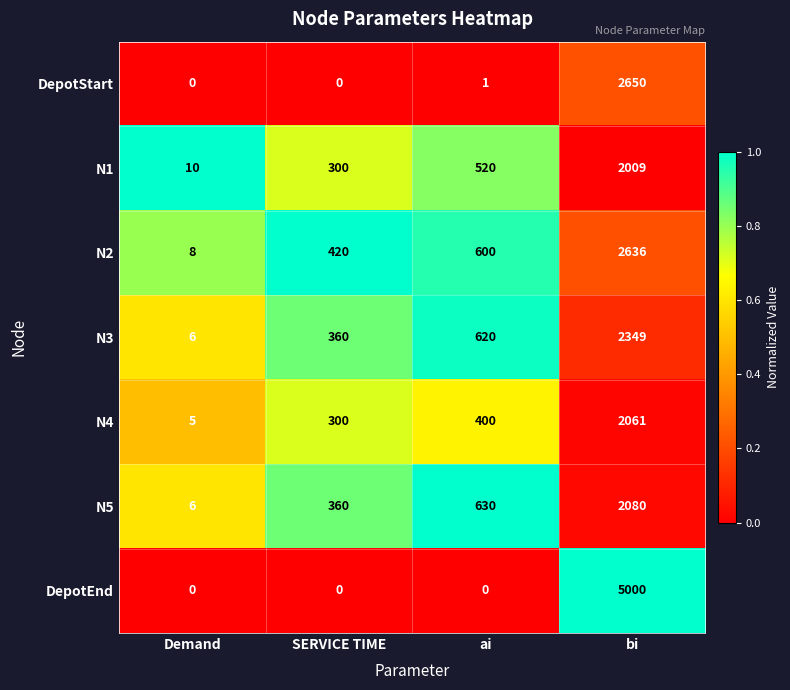

List the labels in order of N1 value, largest first.

bi, ai, SERVICE TIME, Demand